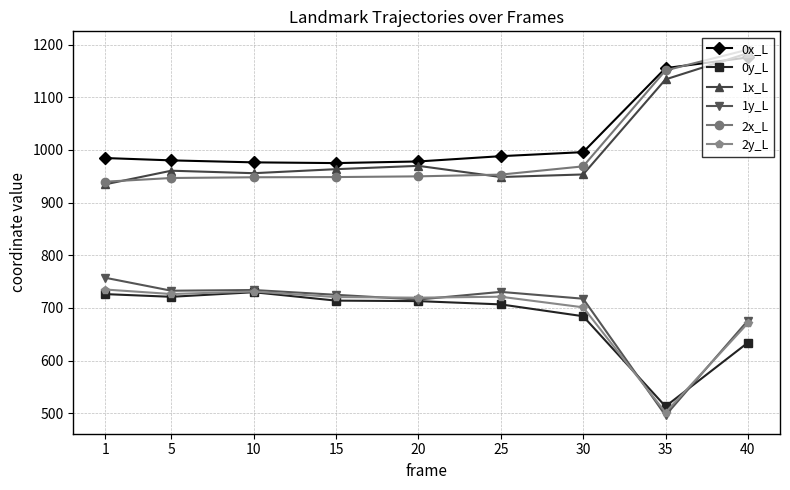

True or false: 0x_L has a value of 976.3 at 10.

True